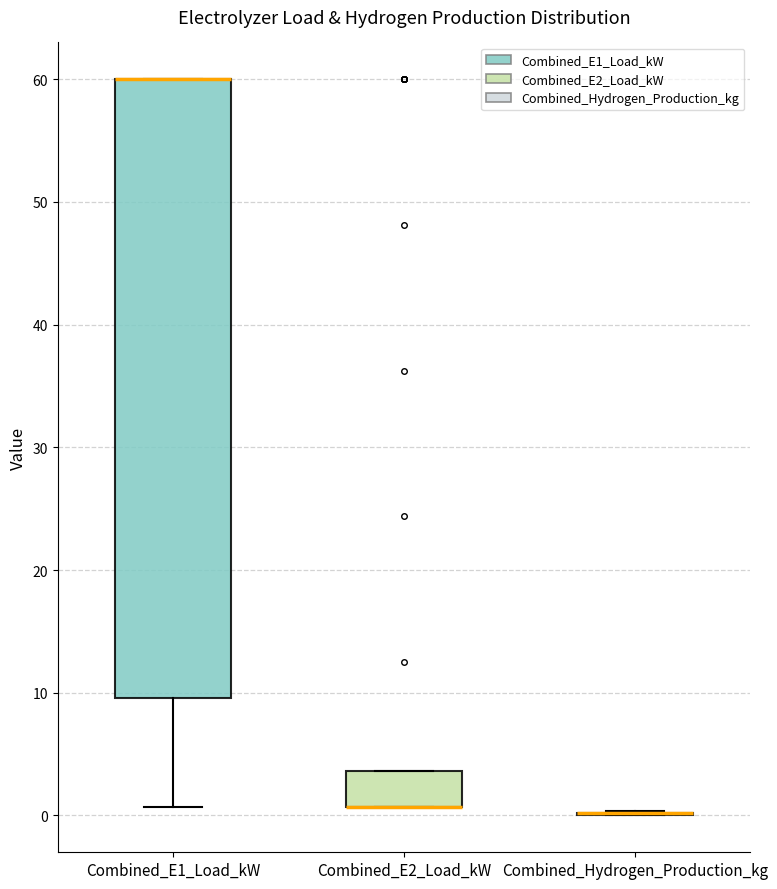

Comparing the boxes themselves (not the whiskers), which one is the tallest?

Combined_E1_Load_kW